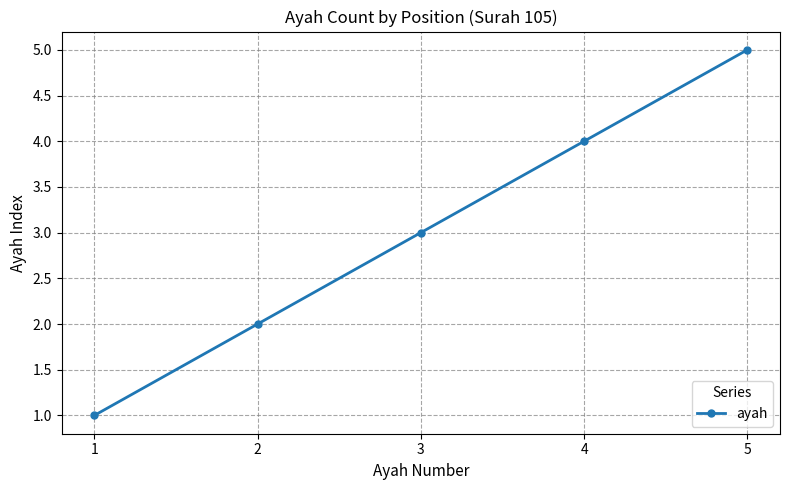

The value at 5 is 9. True or false?

False